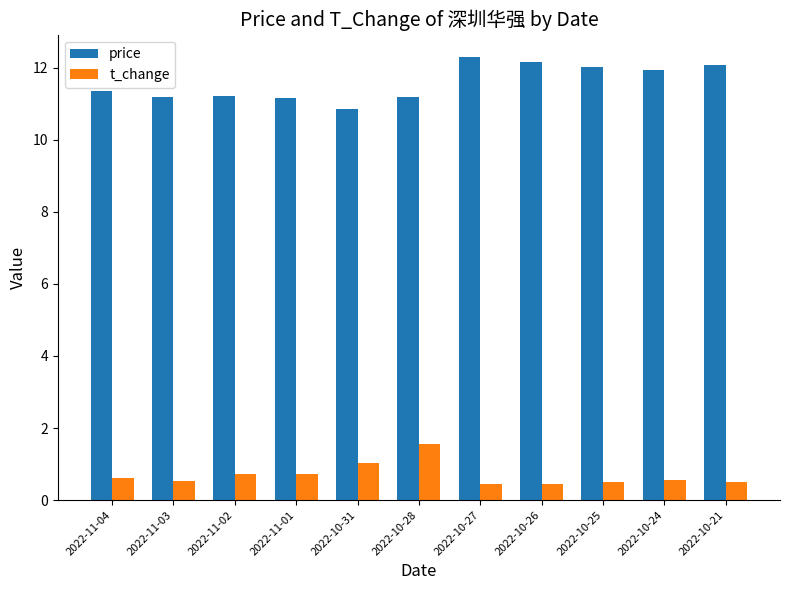

Which series changed the most between 2022-11-02 and 2022-10-26?

price